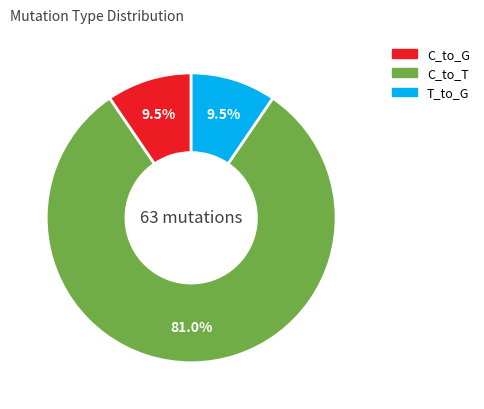

Is there a majority slice in this chart?

Yes